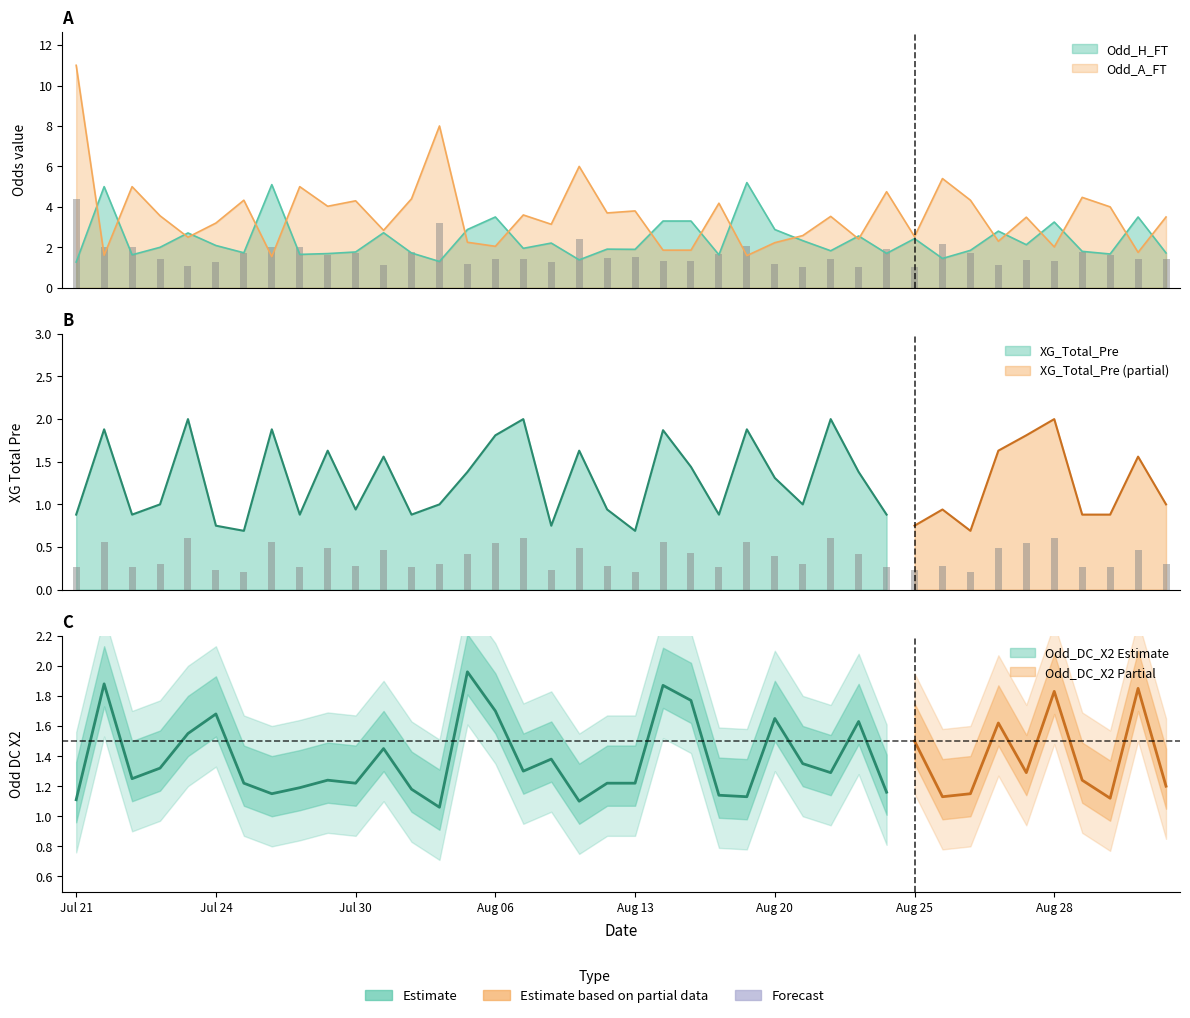

Is the value of Odd_DC_X2 at 34 greater than the value of Odd_H_FT at 38?

No